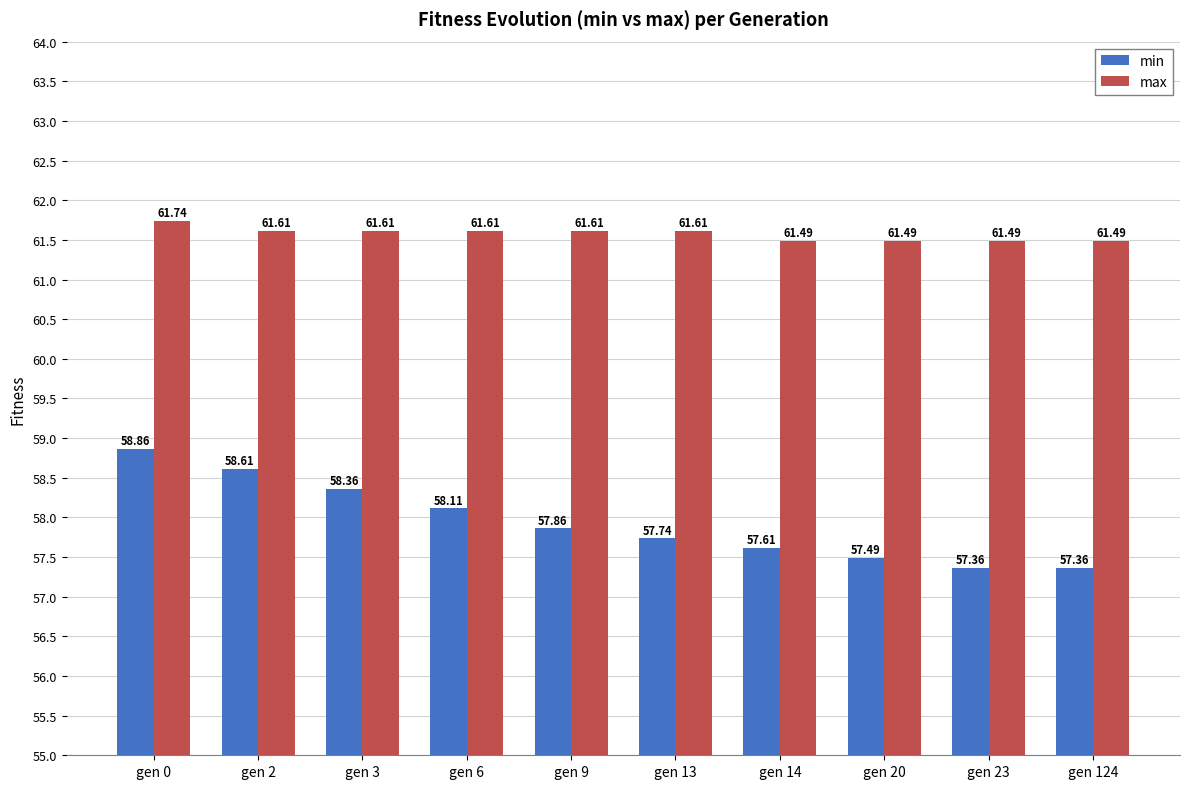

What is the average value of the min series?

57.9